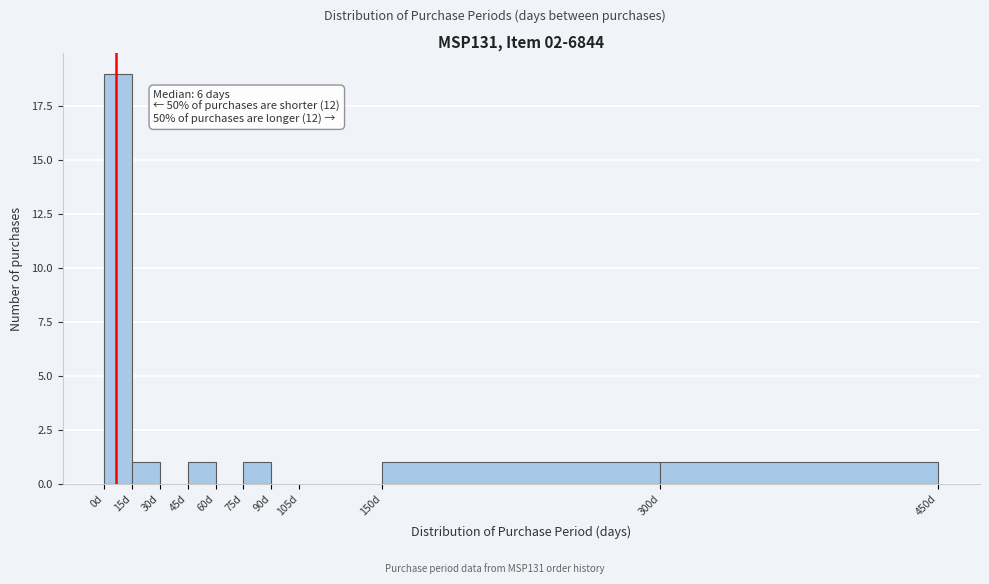

Which range on the x-axis has the tallest bar?

0 to 15